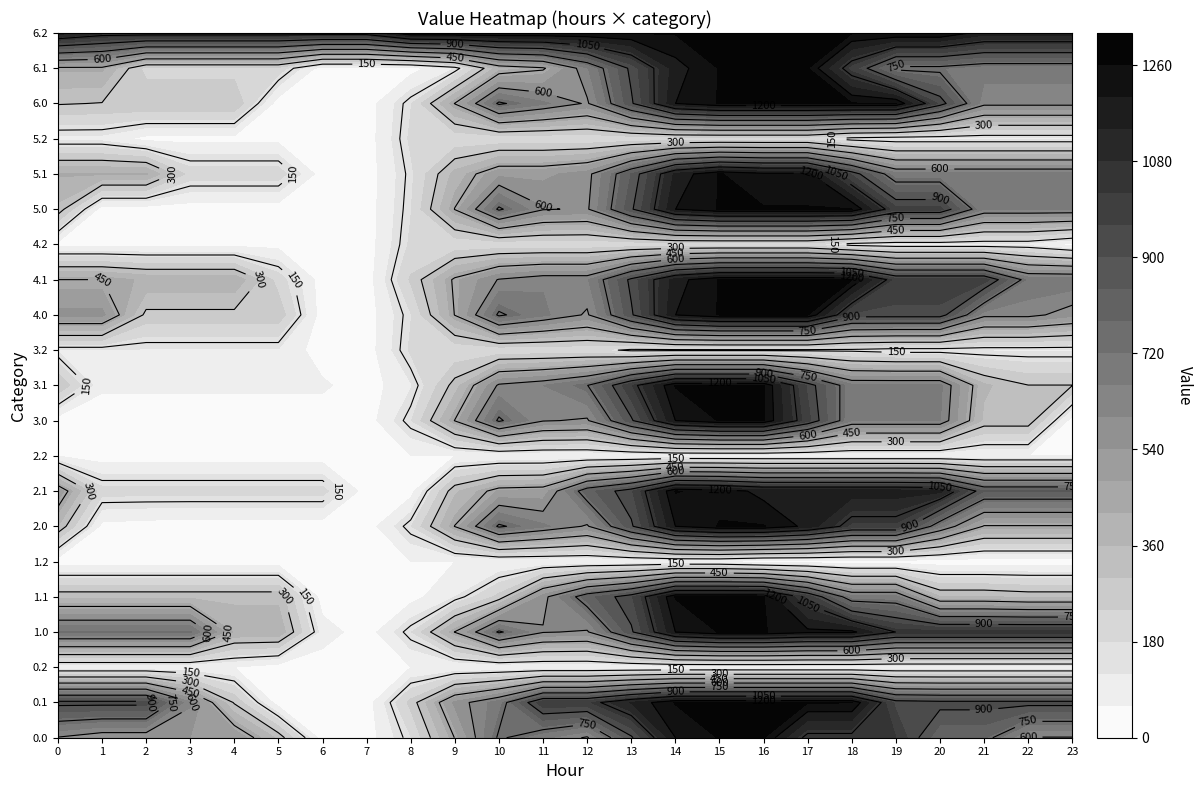

Which category has the lowest value across all series?

6